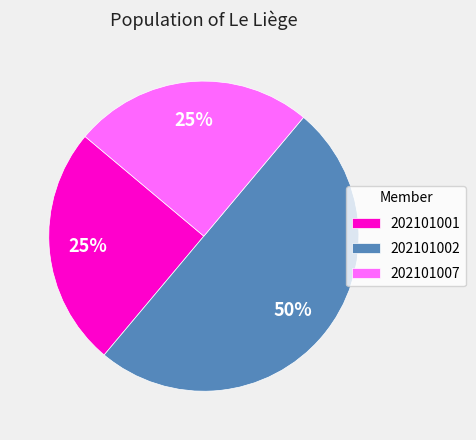

To the nearest percent, what is the combined percentage of 202101007 and 202101002?

75%